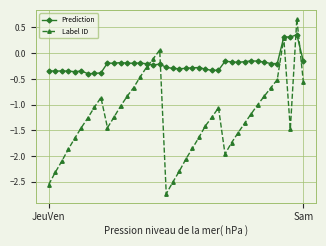

List the series in order of their overall mean, lowest first.

Label ID, Prediction